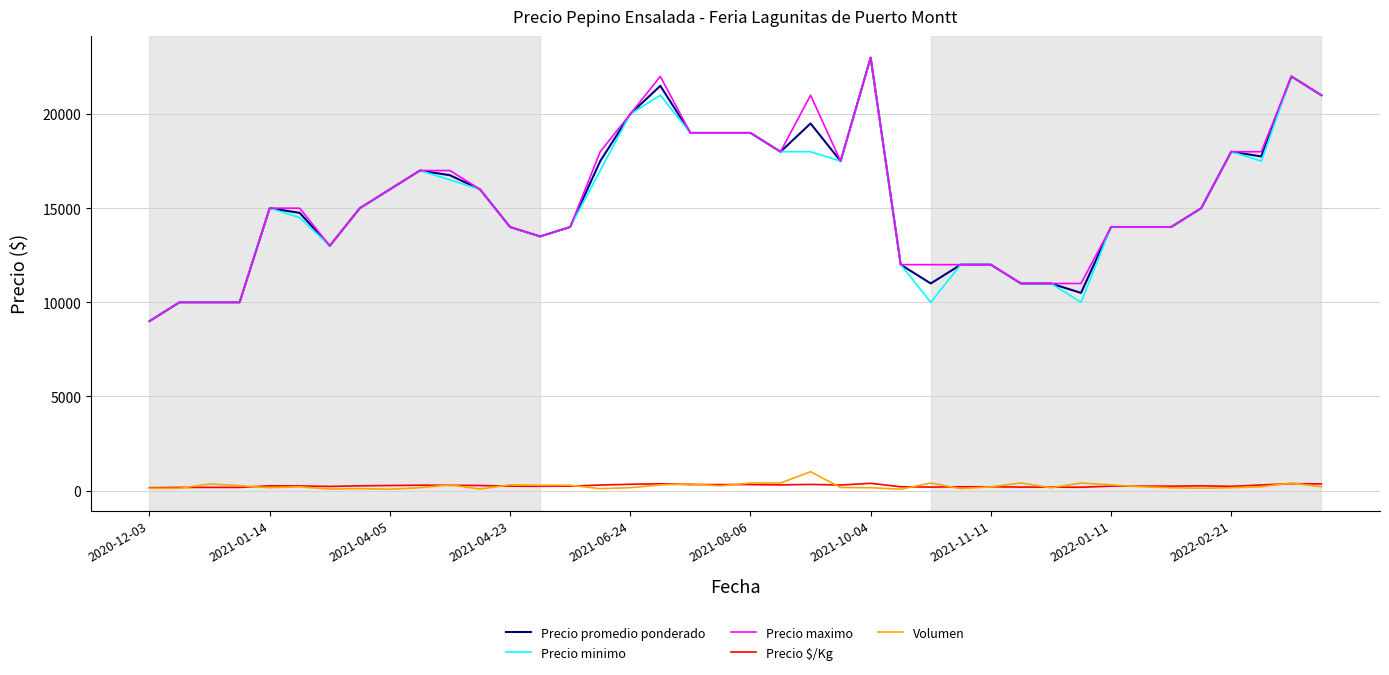

What is the difference between the second highest and minimum values in the Precio promedio ponderado series?

13000